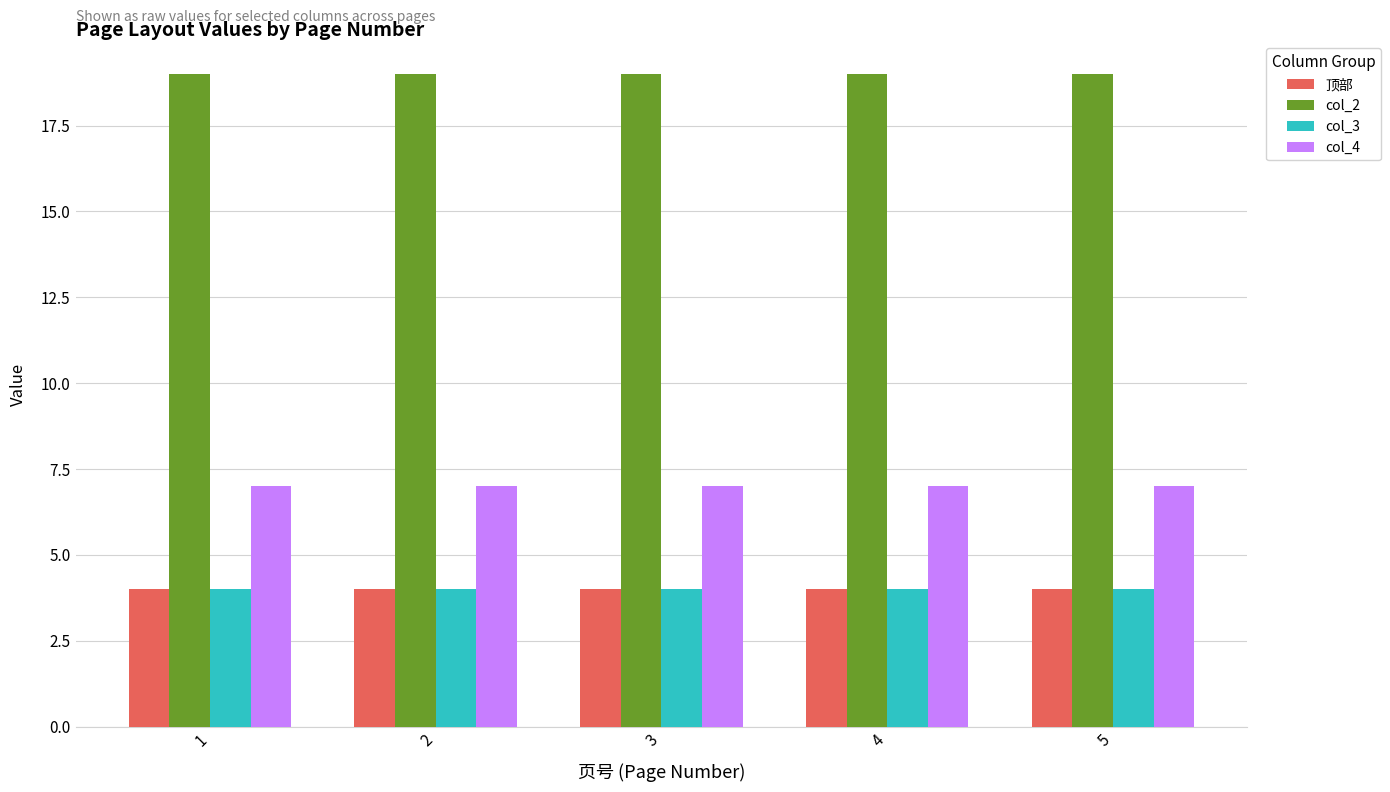

How many bars are there in each group?

4